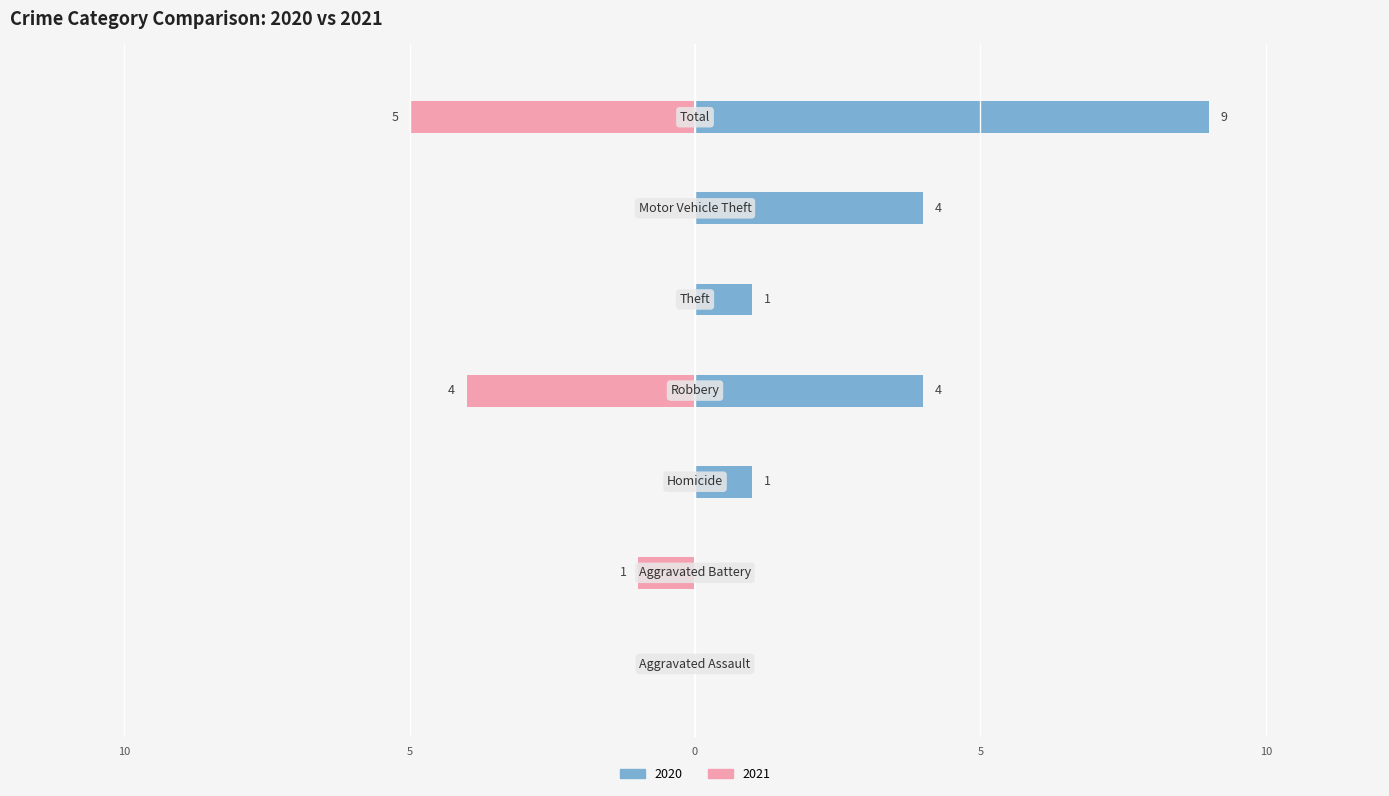

Which series has the widest spread of values?

2020